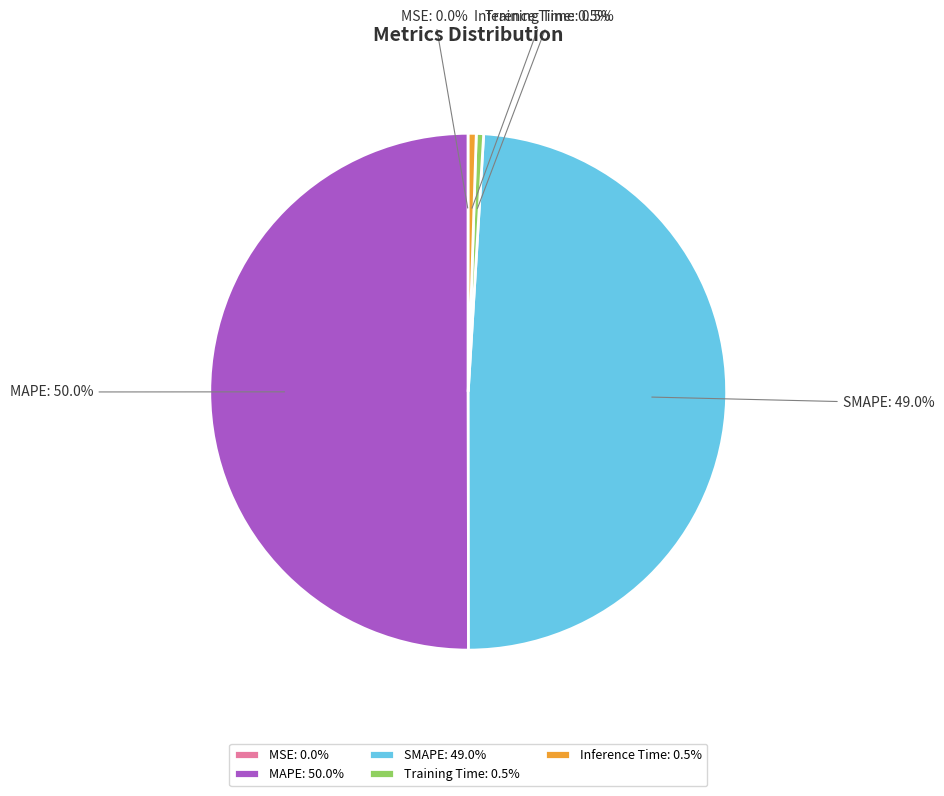

What is the total percentage of SMAPE and MAPE?

99.0%